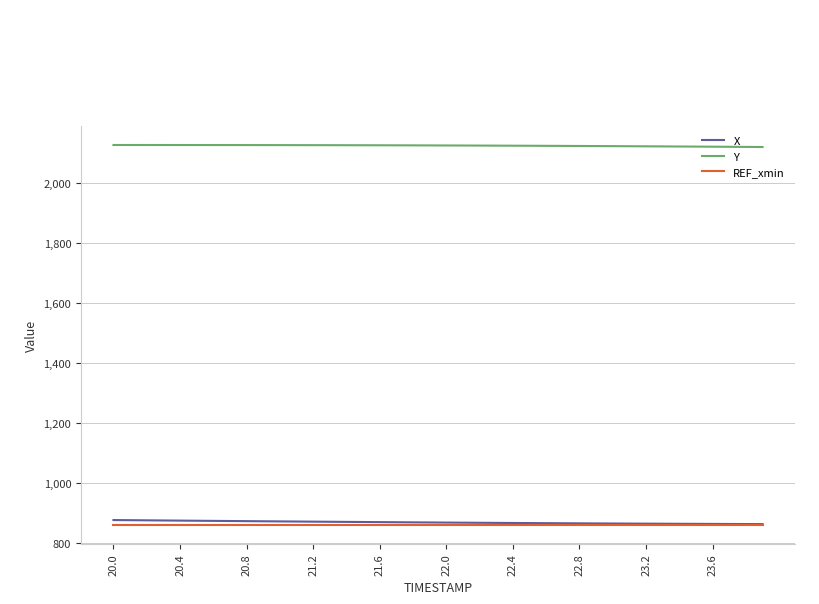

What are all the series names shown in the legend?

X, Y, REF_xmin